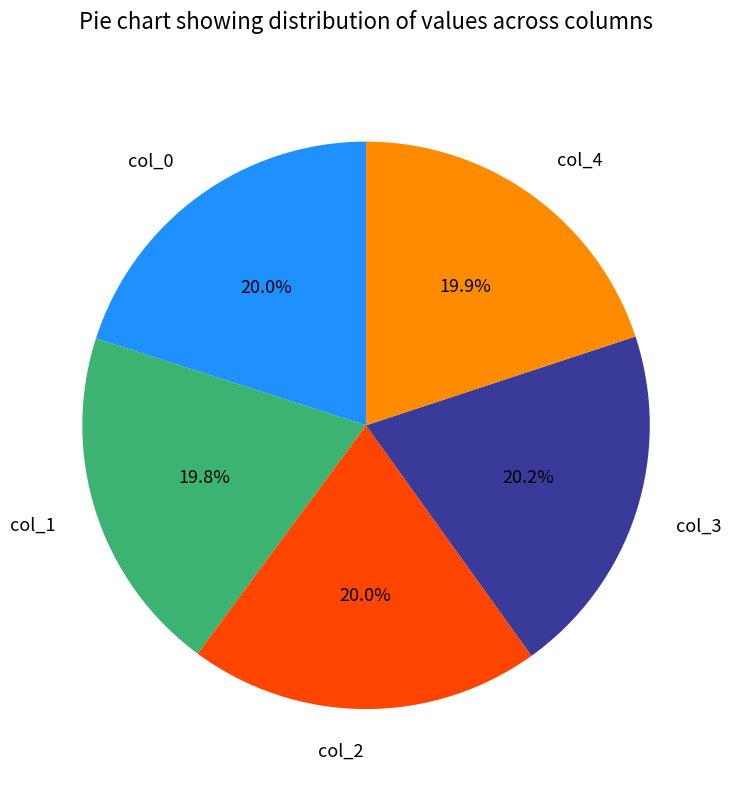

Does col_3 account for over 50% of the chart?

No